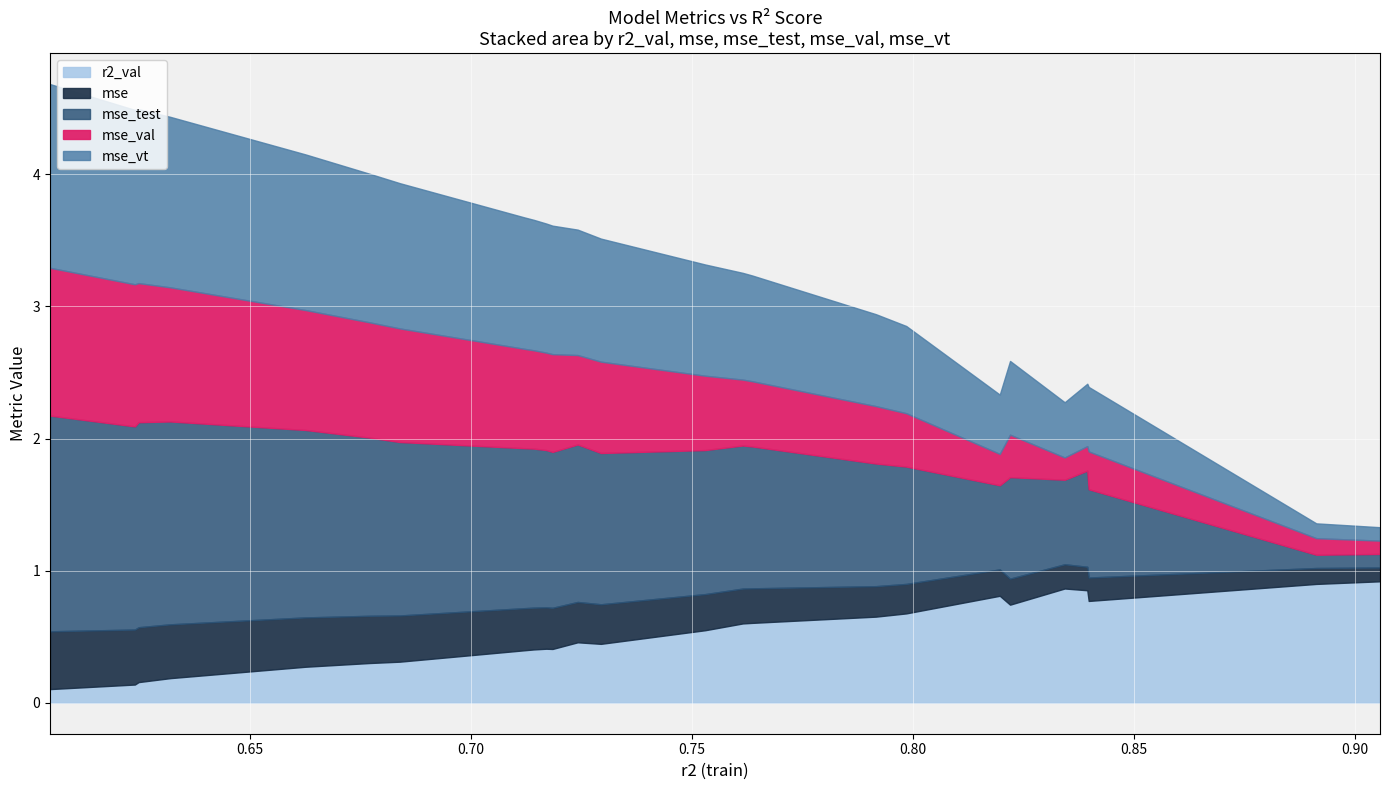

True or false: mse_val and mse intersect in this chart.

True